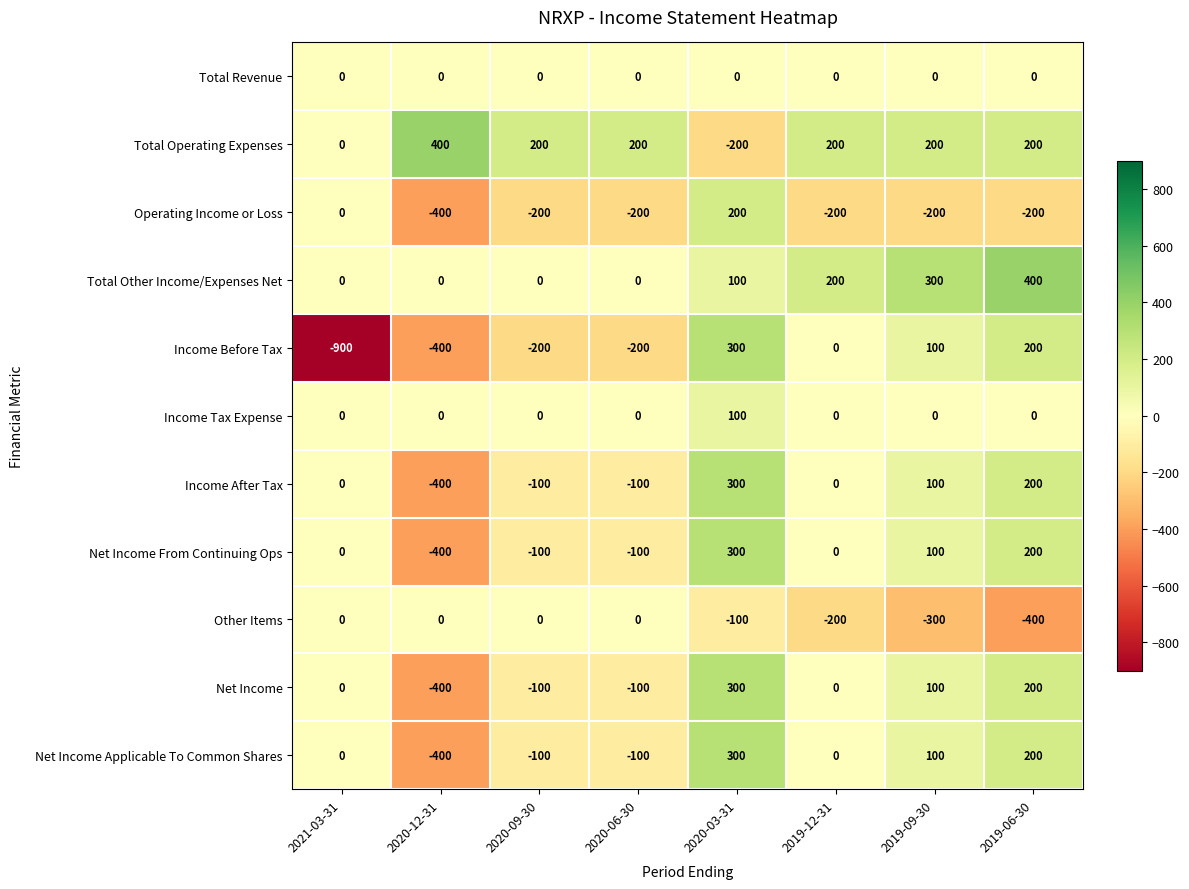

Which series has the largest total across all categories?

Total Operating Expenses